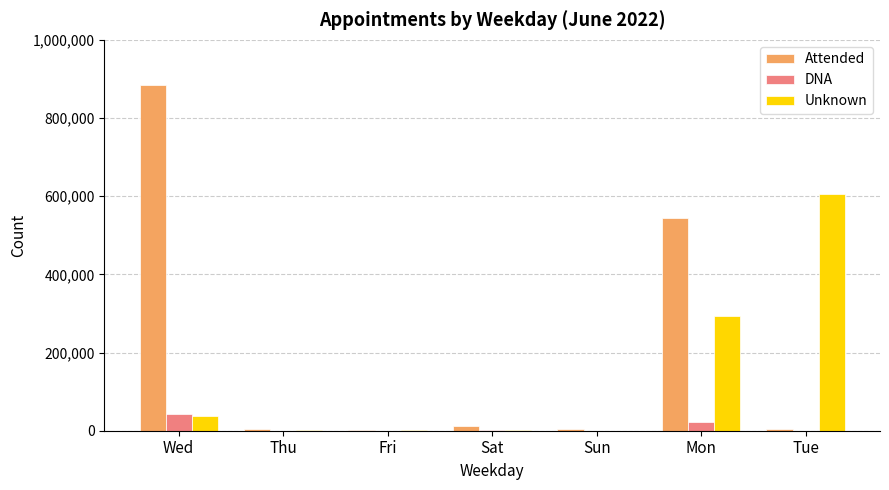

What is the sum of all Unknown values?

938555